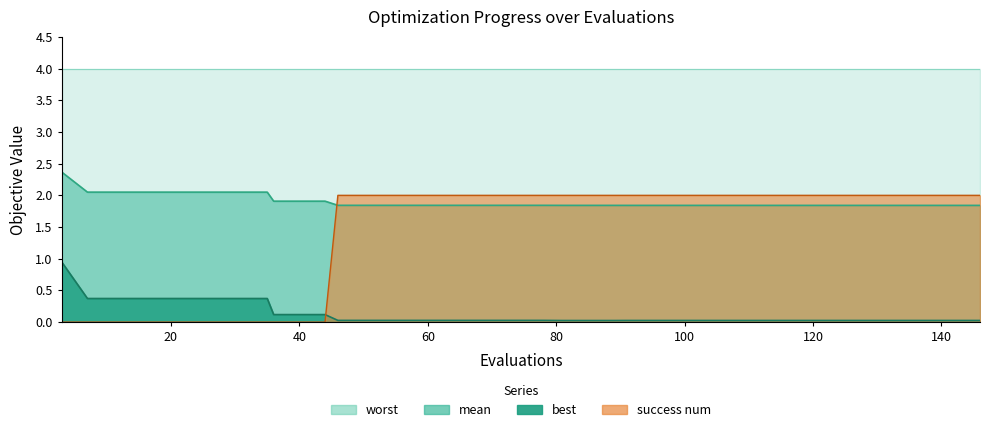

Which series has the widest spread of values?

success_num